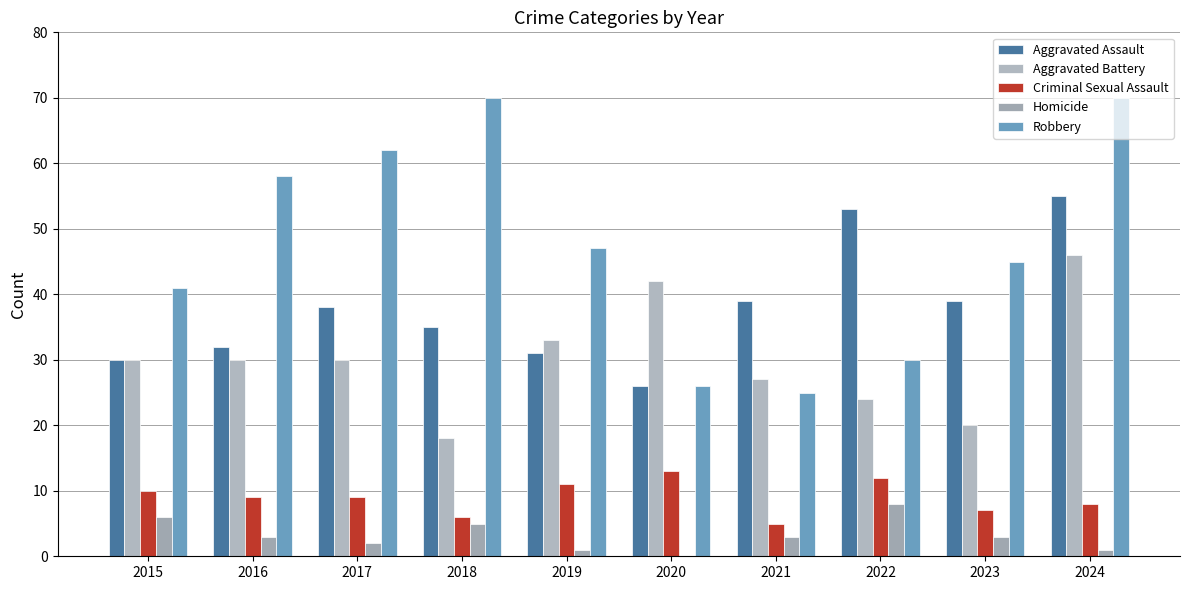

What is the difference between the maximum and second lowest values in the Aggravated Battery series?

26